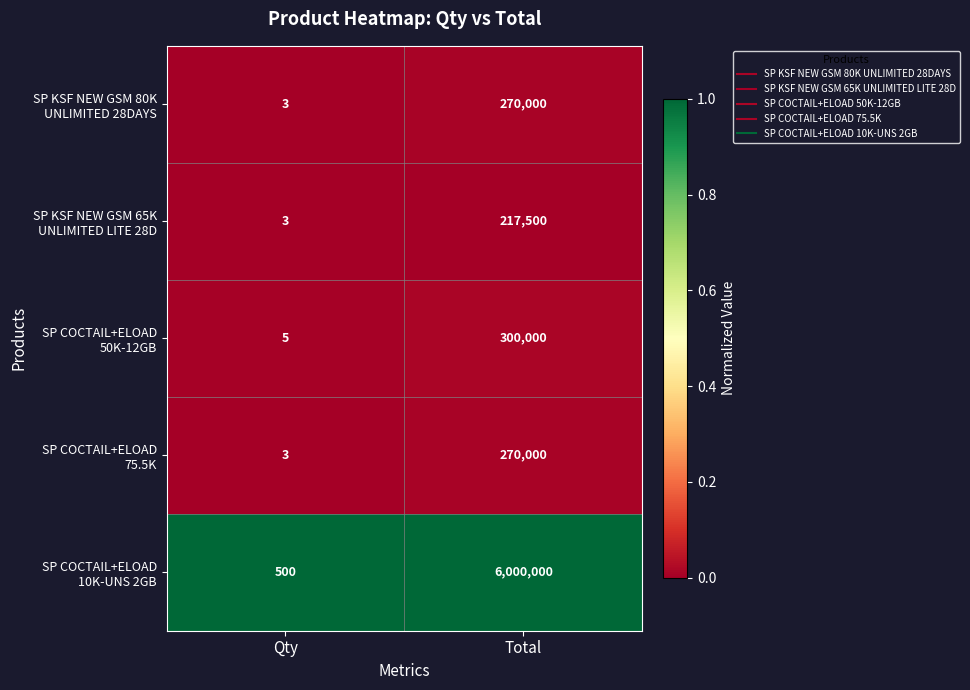

At which category does the chart reach its minimum across all series?

Qty